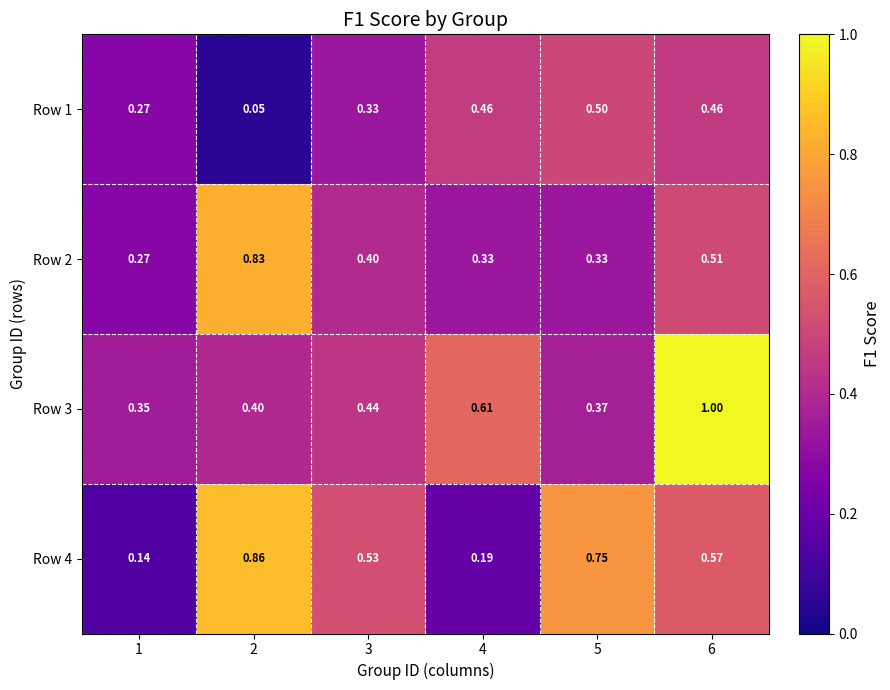

Which series changed the most between 1 and 2?

Row 4